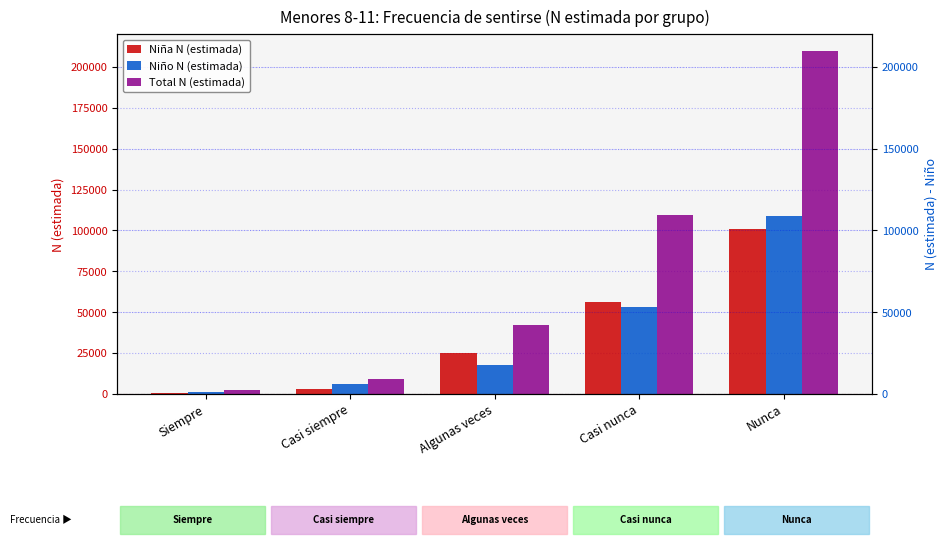

How many data points does each series have?

5